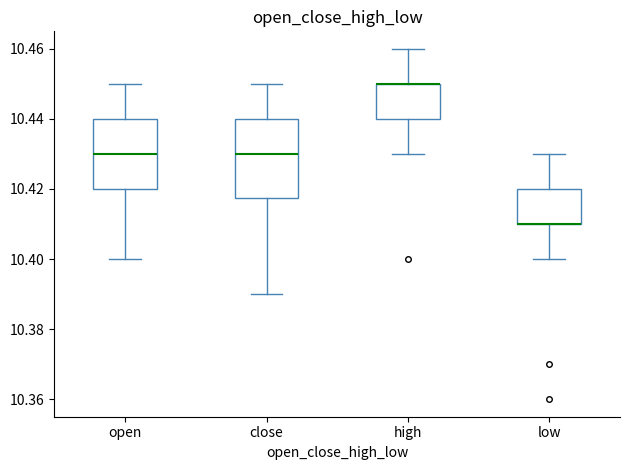

Where does the upper whisker of the box for low end on the y-axis? The values are not printed on the chart, so give them approximately, as read against the axis.

10.430